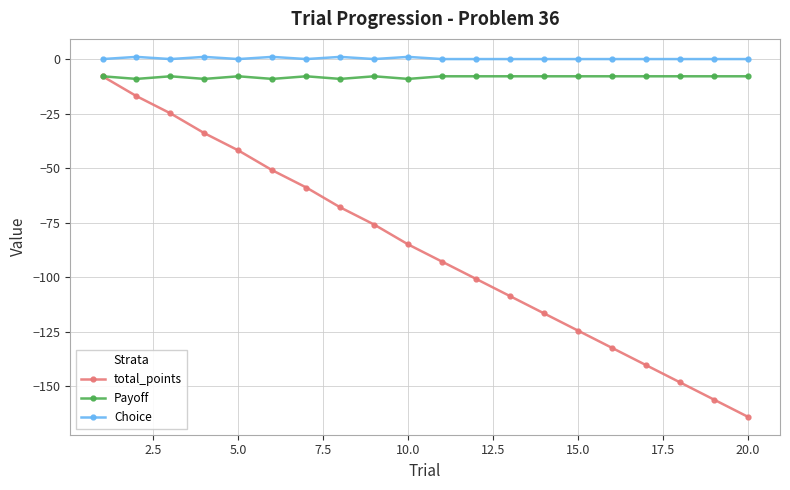

True or false: total_points and Choice intersect in this chart.

False